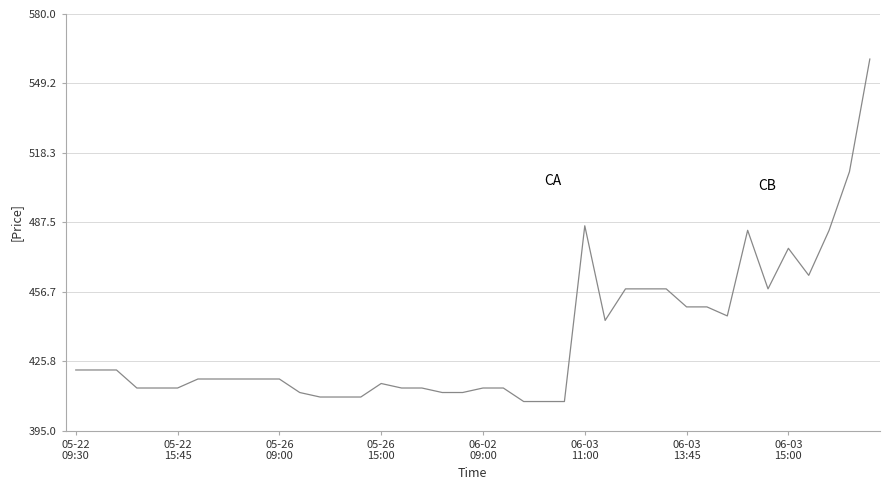

What is the maximum value shown in the chart?

560